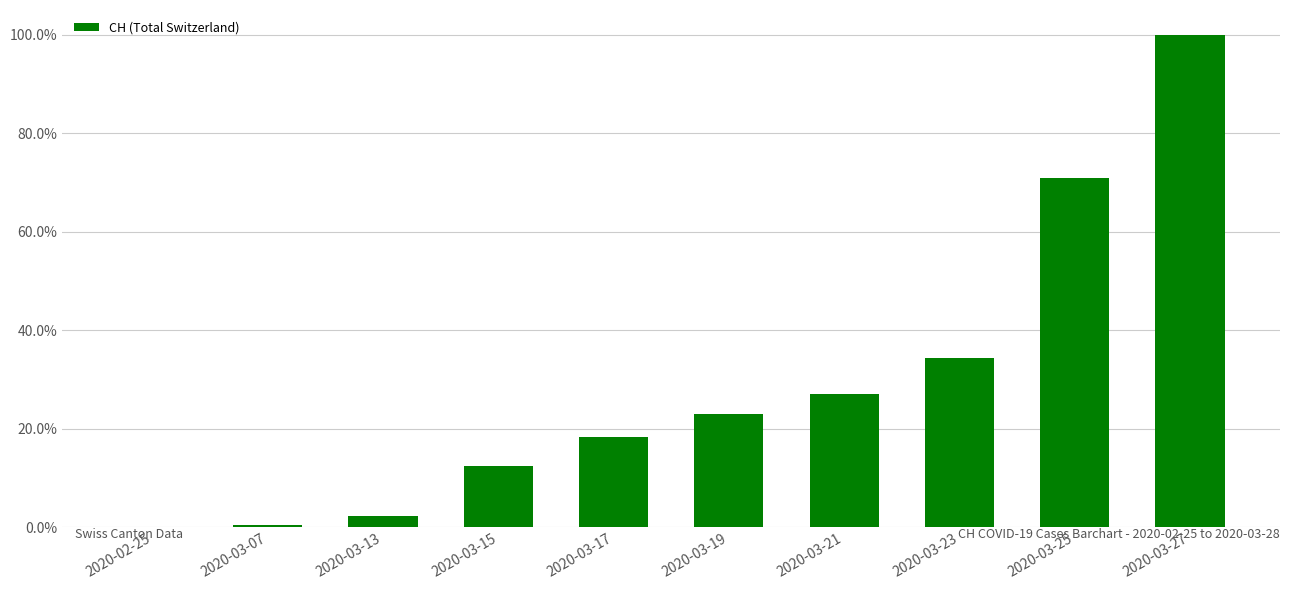

At which label is the value closest to 0?

2020-02-25